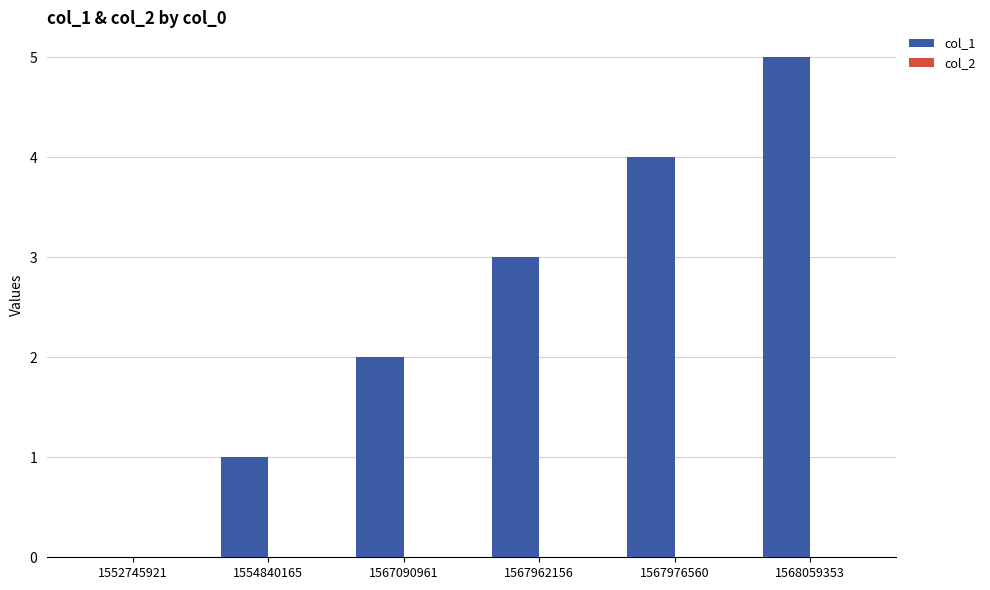

At which category does the chart reach its peak across all series?

1568059353